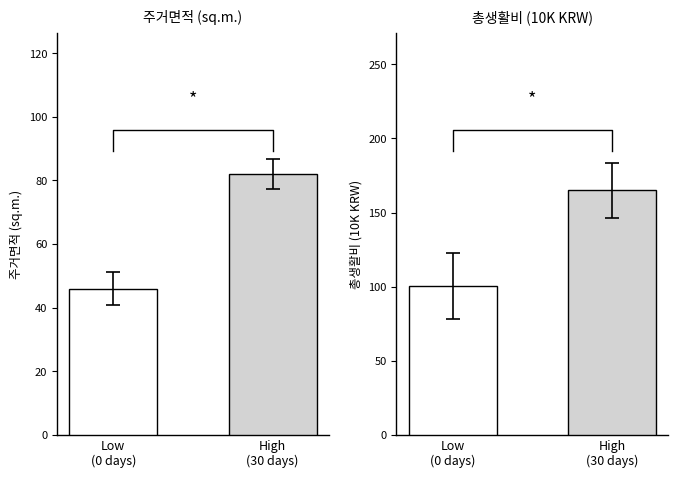

The chart shows a value of 100.3 at Low
(0 days). True or false?

True